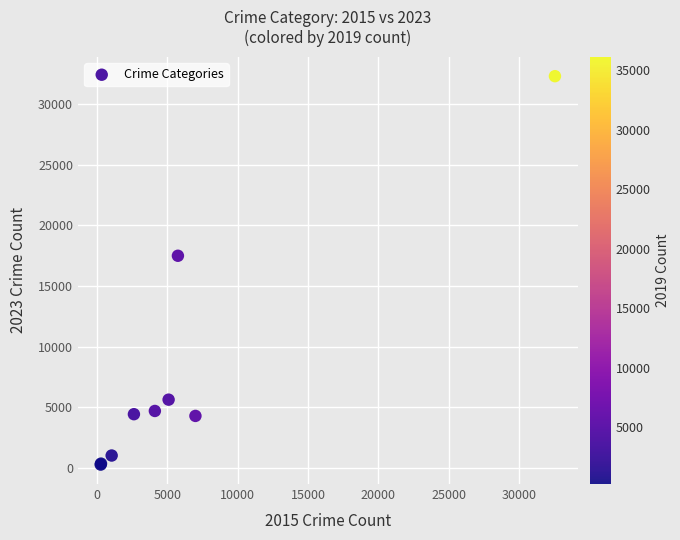

What Y value in the scatter plot is closest to 16284?

17488